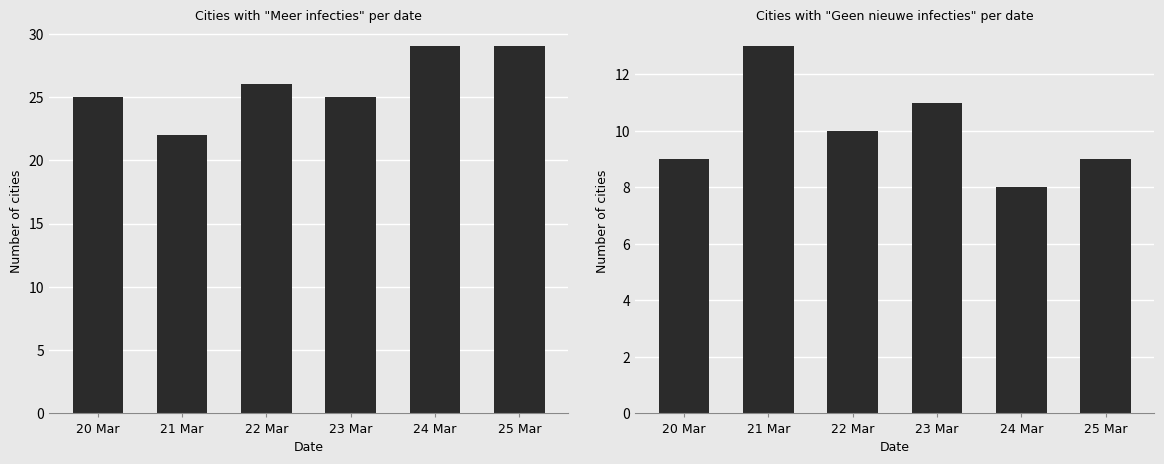

Reading left to right, list all the values displayed in this chart.

Meer infecties: 20 Mar=25	21 Mar=22	22 Mar=26	23 Mar=25	24 Mar=29	25 Mar=29
Geen nieuwe infecties: 20 Mar=9	21 Mar=13	22 Mar=10	23 Mar=11	24 Mar=8	25 Mar=9